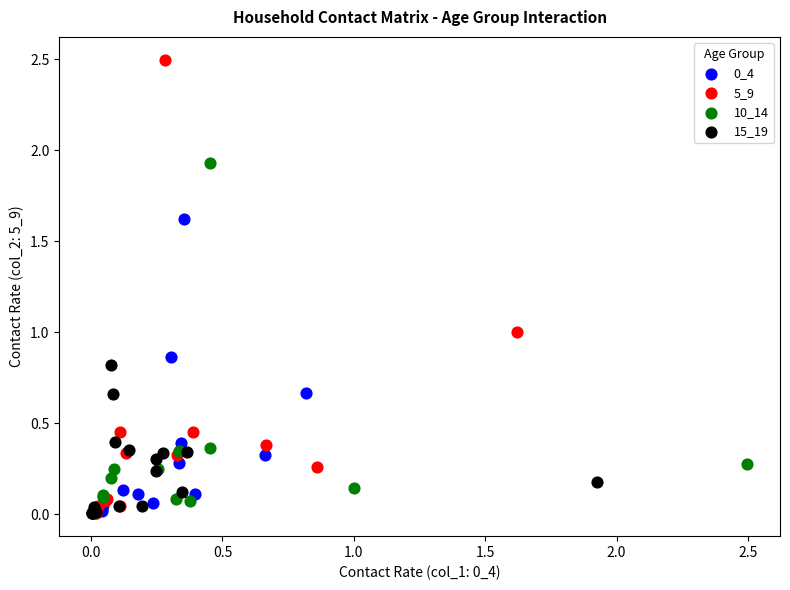

Which series has the largest Y range (max minus min)?

5_9